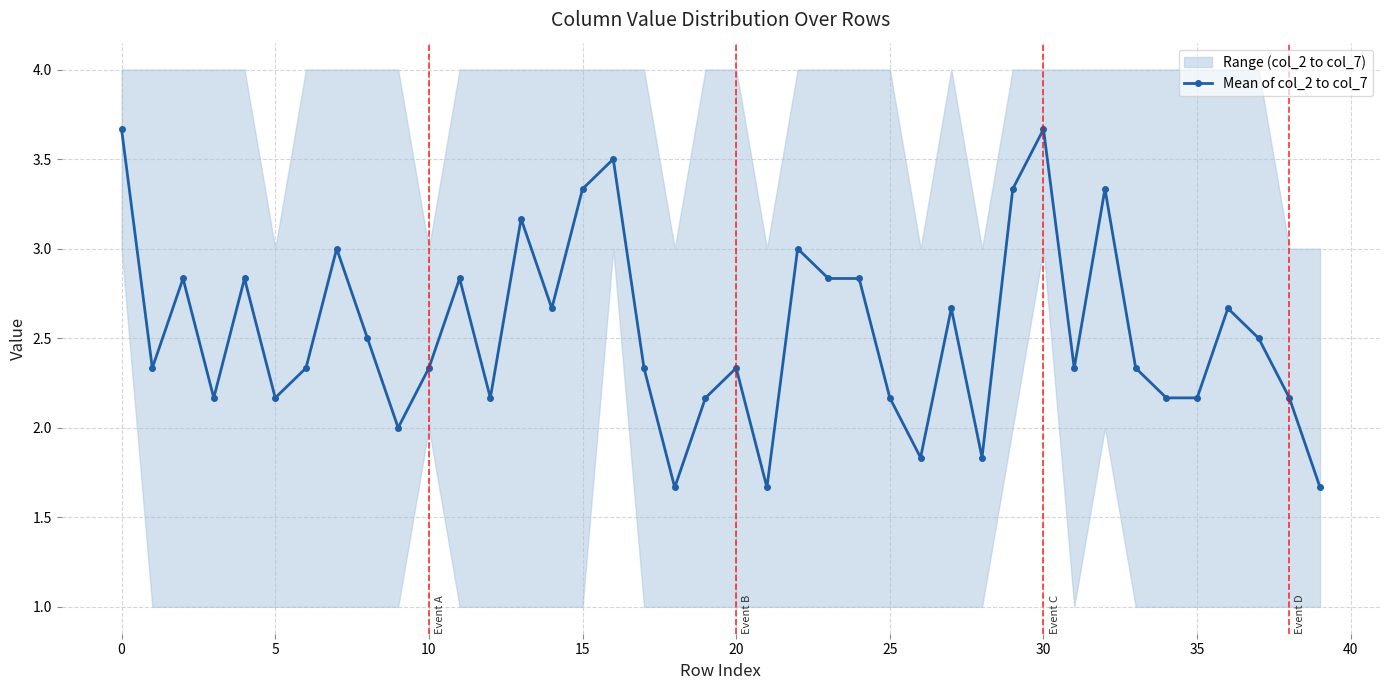

True or false: Mean of col_2 to col_7 has more than 0 points higher than both neighbors.

True